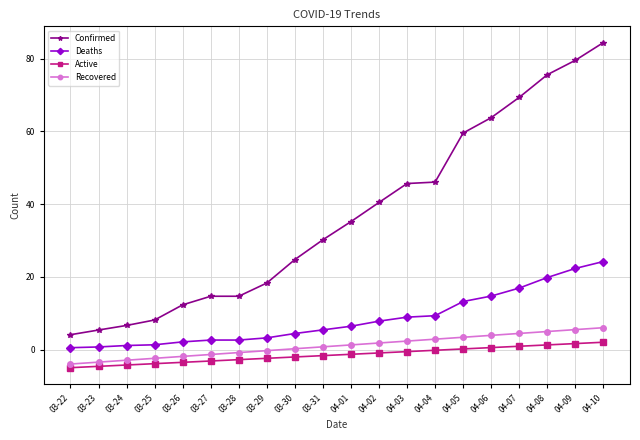

What is the value of the Deaths point at the 13th from the left?

8.9